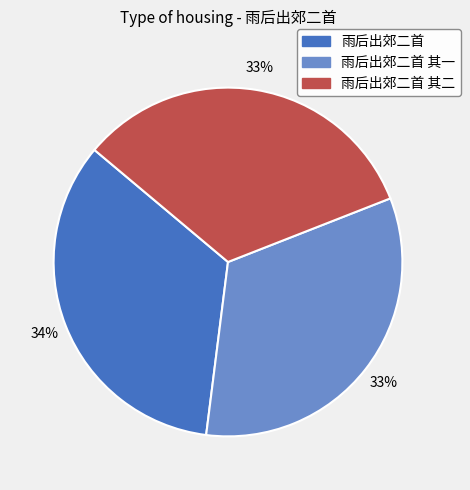

To the nearest percent, what is the combined percentage of 雨后出郊二首 and 雨后出郊二首 其一?

67%